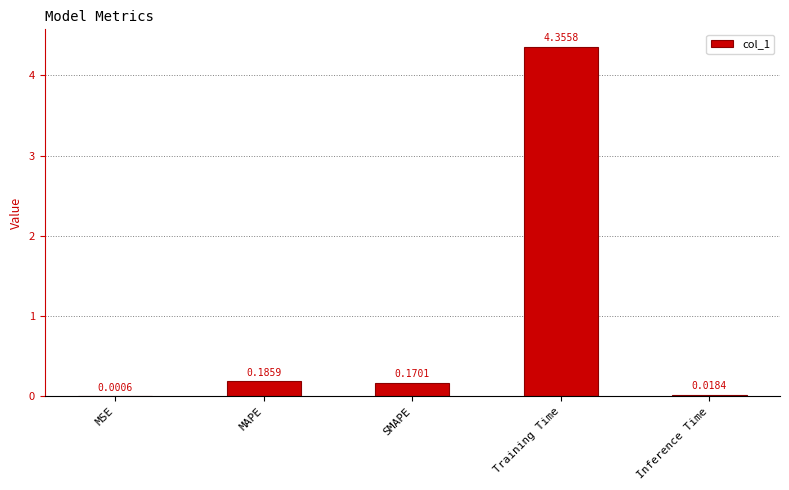

At which label is the value closest to 2?

MAPE